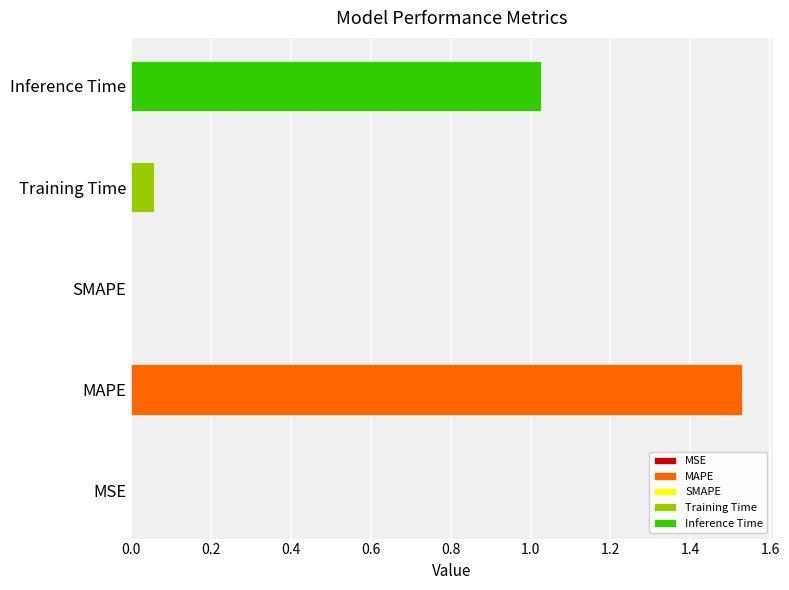

What is the difference between the maximum and minimum values?

1.5